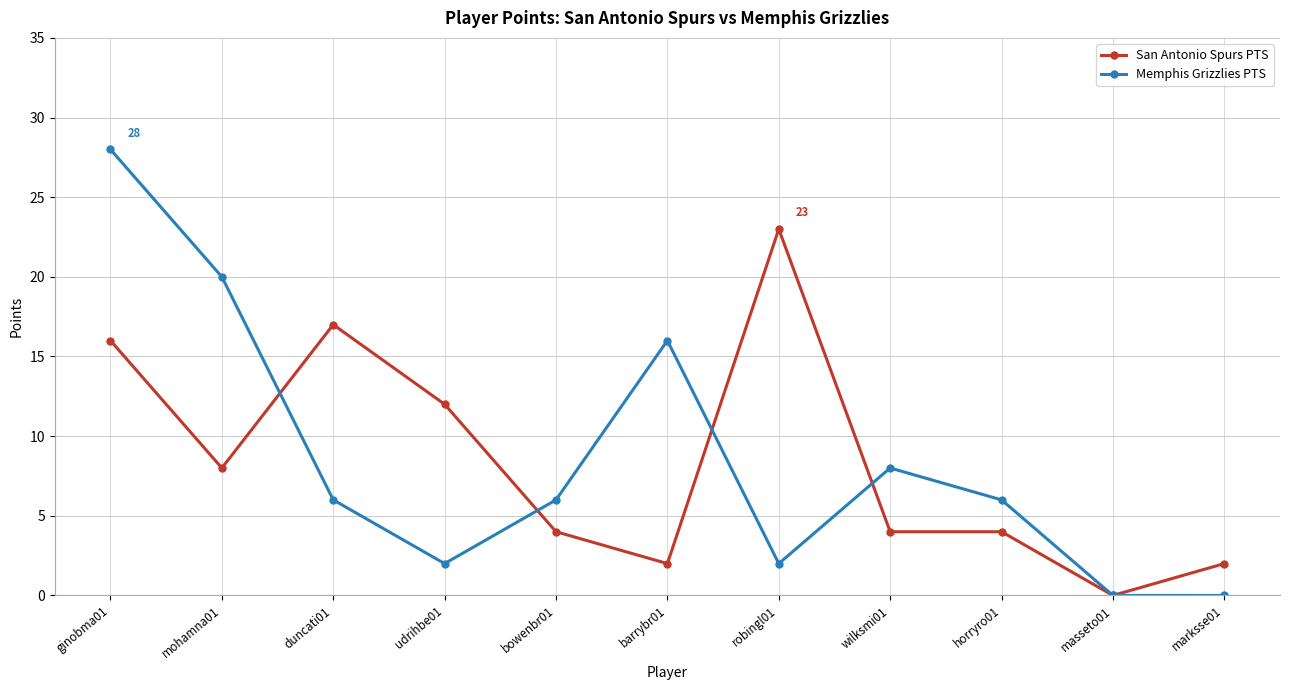

At which label is Memphis Grizzlies PTS closest to 14?

barrybr01